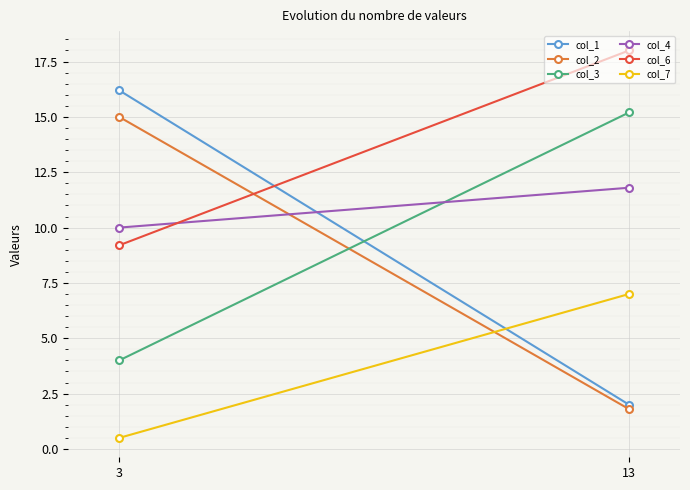

Reading left to right, extract all data points from this chart.

col_1: 3=16.2	13=2.0
col_2: 3=15.0	13=1.8
col_3: 3=4.0	13=15.2
col_4: 3=10.0	13=11.8
col_6: 3=9.2	13=18.0
col_7: 3=0.5	13=7.0